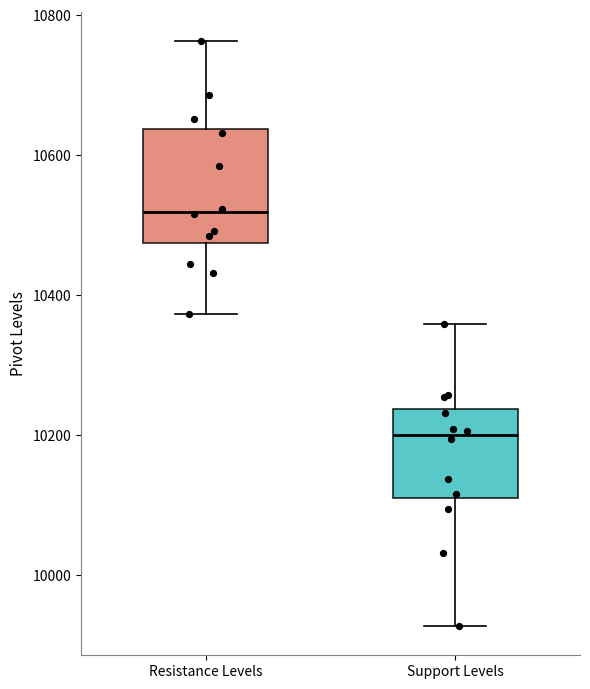

Reading left to right, read every box against the y-axis: the position of its median line, the range the box covers, and the ends of its whiskers. The values are not printed on the chart, so give them approximately, as read against the axis.

Resistance Levels: median 10520, box 10480 to 10640, whiskers 10380 to 10760
Support Levels: median 10200, box 10100 to 10240, whiskers 9920 to 10360